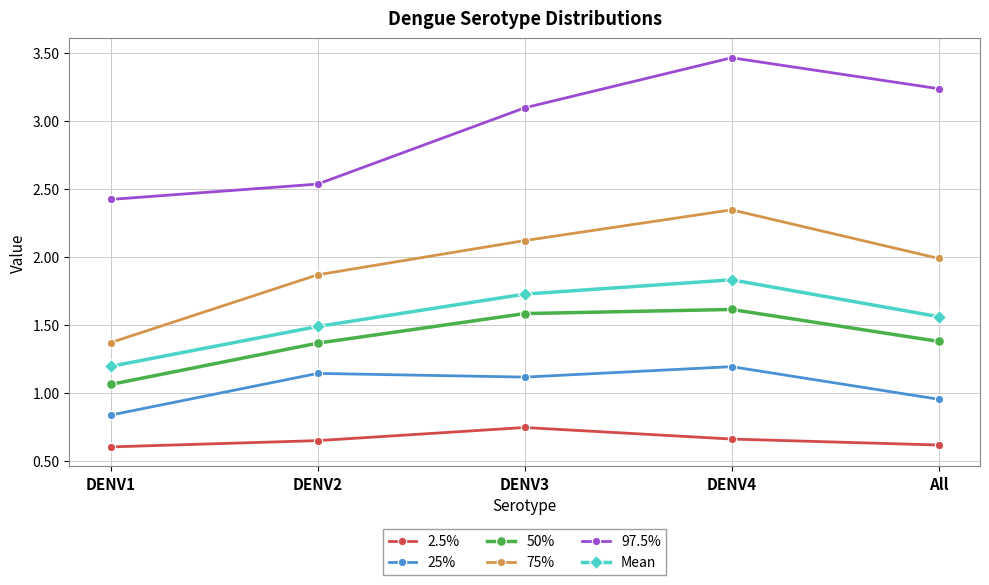

Where does the 97.5% series first go above 3?

DENV3